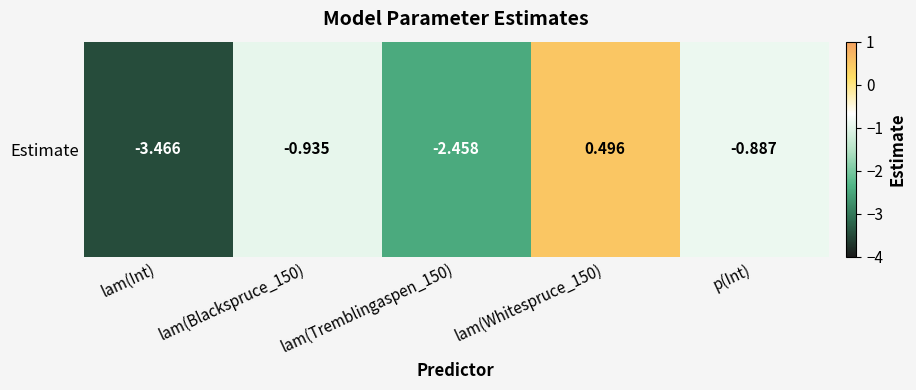

Rank the categories by value from lowest to highest.

lam(Int), lam(Tremblingaspen_150), lam(Blackspruce_150), p(Int), lam(Whitespruce_150)